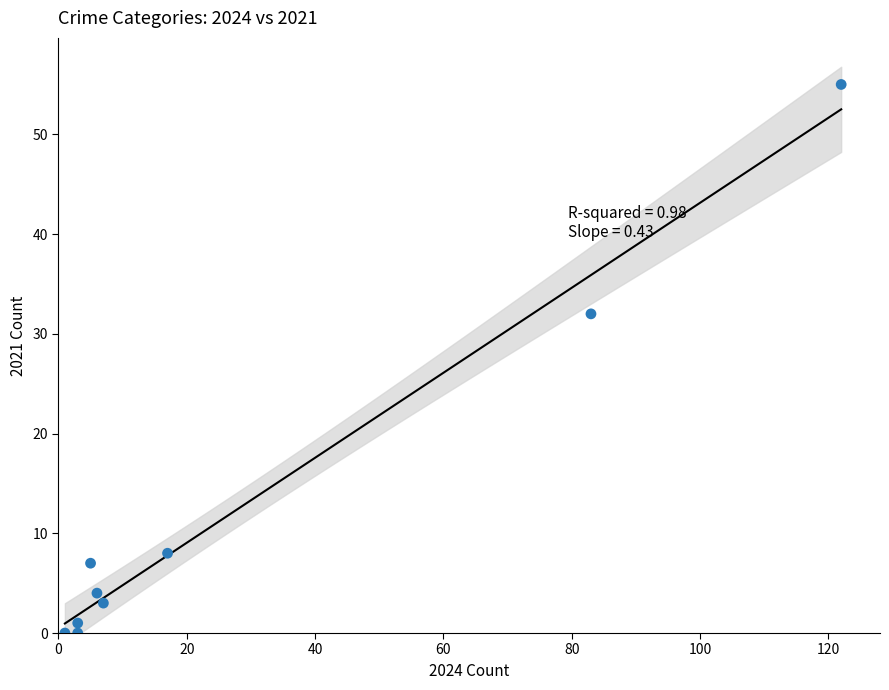

What Y value in the scatter plot is closest to 27?

32